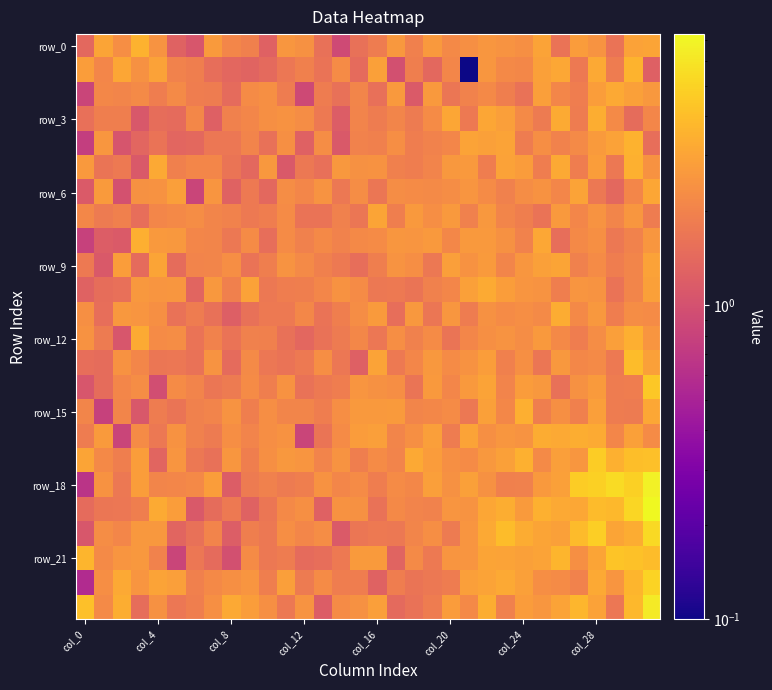

At which category does the chart reach its peak across all series?

31